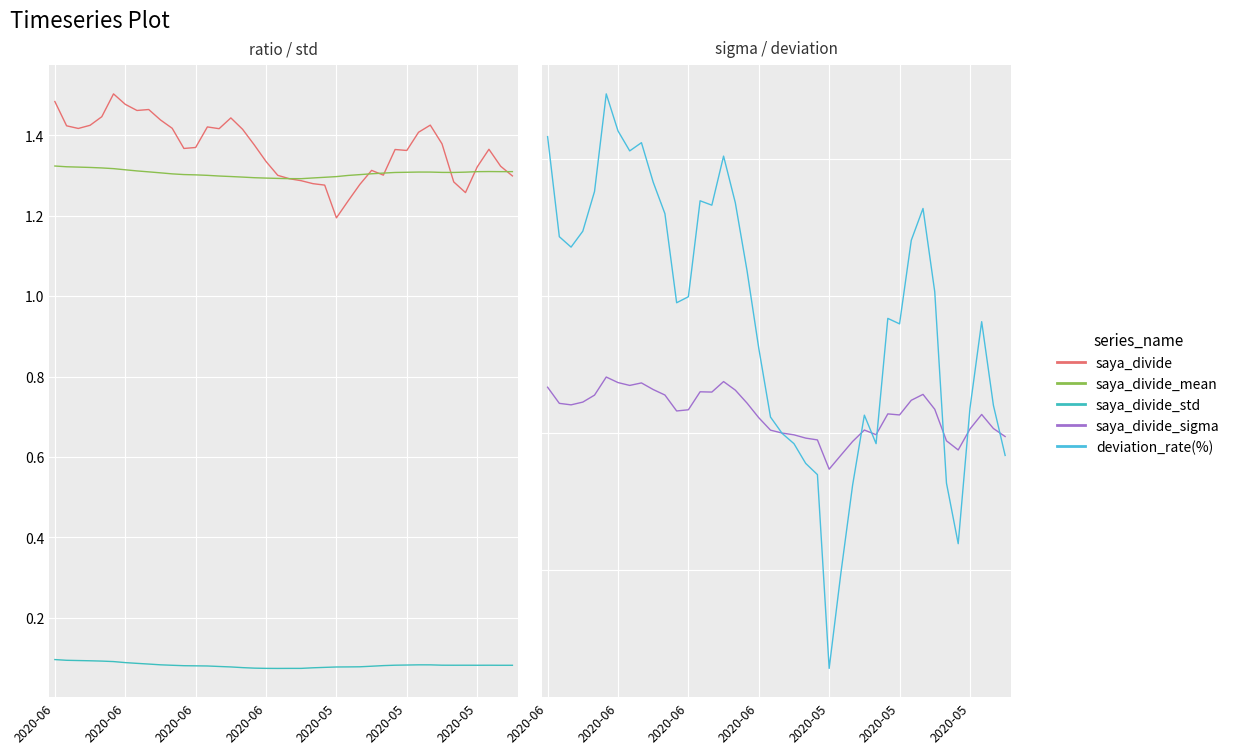

What are all the series names shown in the legend?

saya_divide, saya_divide_mean, saya_divide_std, saya_divide_sigma, deviation_rate(%)